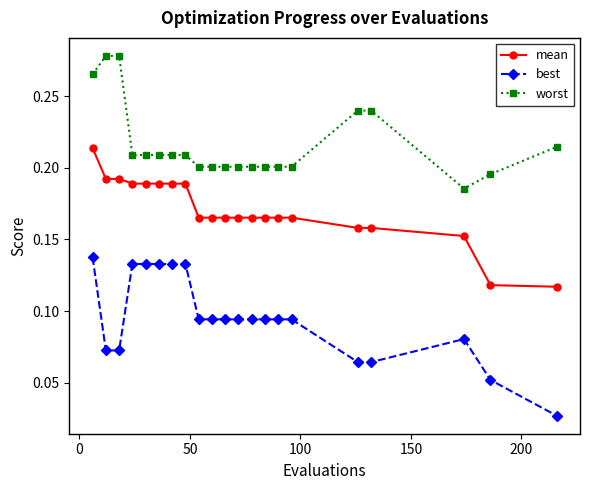

Count the mean values in the range 0 to 1.

21